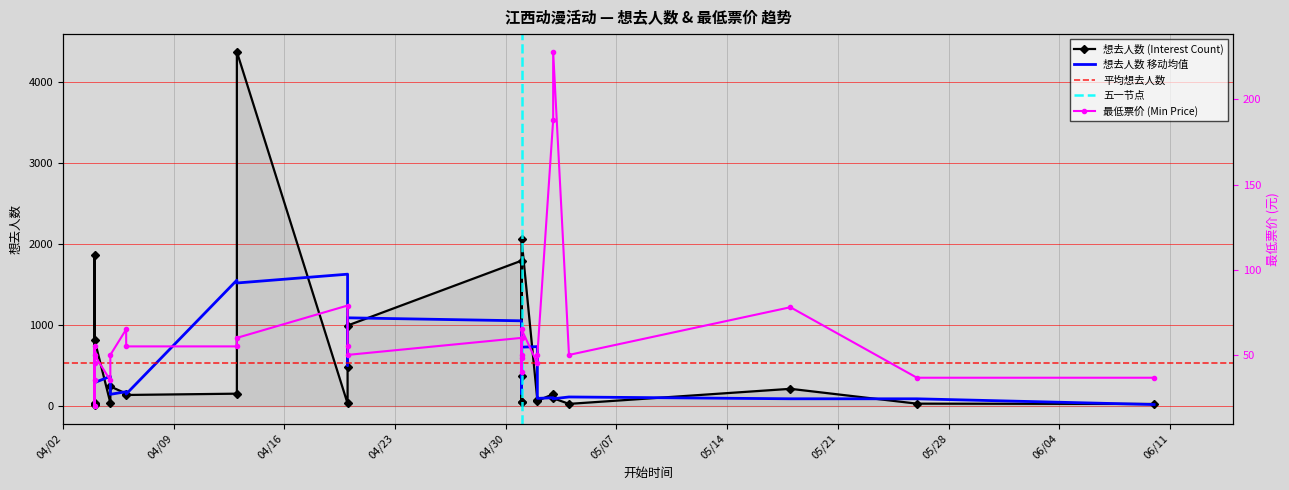

Reading left to right, extract all data points from this chart.

想去人数 (Interest Count): 2024-04-04=25.0	2024-04-04=1857.0	2024-04-04=36.0	2024-04-04=10.0	2024-04-04=818.0	2024-04-05=38.0	2024-04-05=241.0	2024-04-06=153.0	2024-04-06=136.0	2024-04-13=152.0	2024-04-13=4370.0	2024-04-20=31.0	2024-04-20=478.0	2024-04-20=993.0	2024-05-01=1793.0	2024-05-01=367.0	2024-05-01=45.0	2024-05-01=47.0	2024-05-01=2061.0	2024-05-02=72.0	2024-05-02=64.0	2024-05-03=146.0	2024-05-03=96.0	2024-05-04=26.0	2024-05-18=212.0	2024-05-26=29.0	2024-06-10=25.0
最低票价 (Min Price): 2024-04-04=35.0	2024-04-04=55.0	2024-04-04=45.0	2024-04-04=20.0	2024-04-04=50.0	2024-04-05=35.0	2024-04-05=50.0	2024-04-06=65.0	2024-04-06=55.0	2024-04-13=55.0	2024-04-13=60.0	2024-04-20=79.0	2024-04-20=55.0	2024-04-20=50.0	2024-05-01=60.0	2024-05-01=50.0	2024-05-01=48.0	2024-05-01=40.0	2024-05-01=65.0	2024-05-02=45.0	2024-05-02=50.0	2024-05-03=188.0	2024-05-03=228.0	2024-05-04=50.0	2024-05-18=78.0	2024-05-26=36.6	2024-06-10=36.6